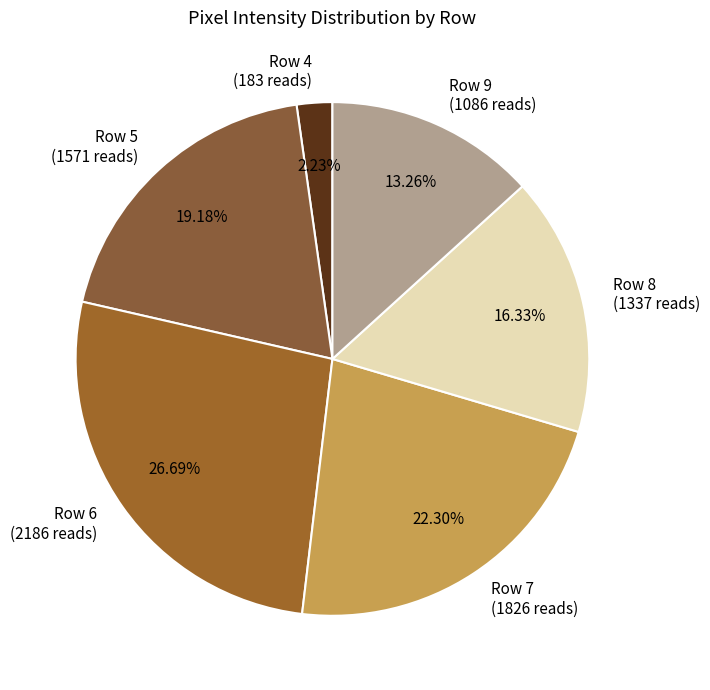

Does any single category account for the majority?

No